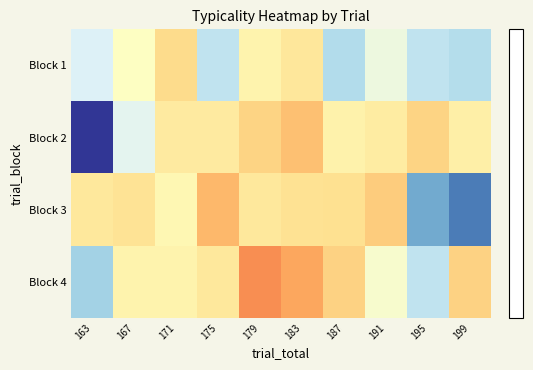

Count the number of data series in this chart.

4